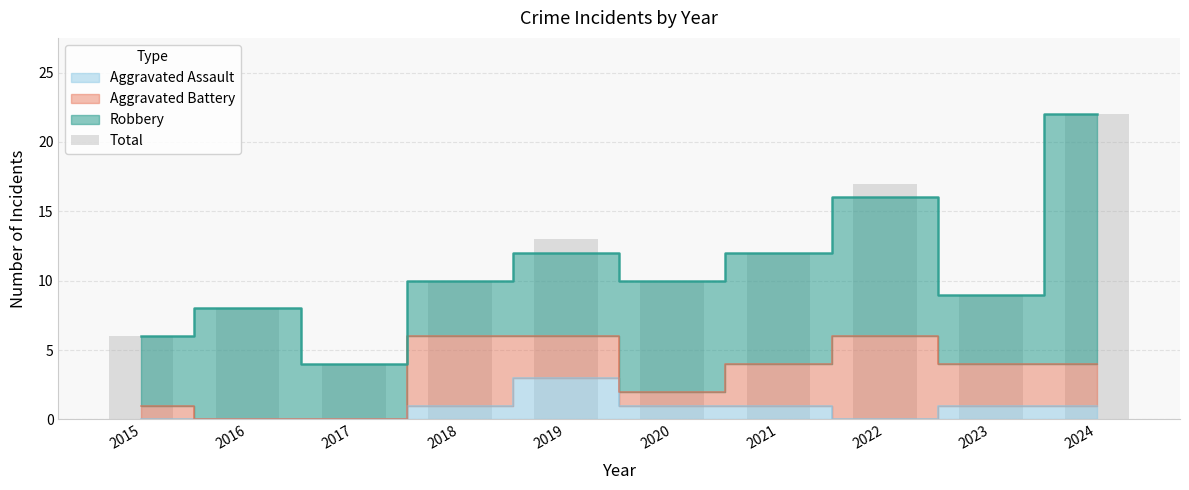

The chart shows a value of 7 at 2017. True or false?

False